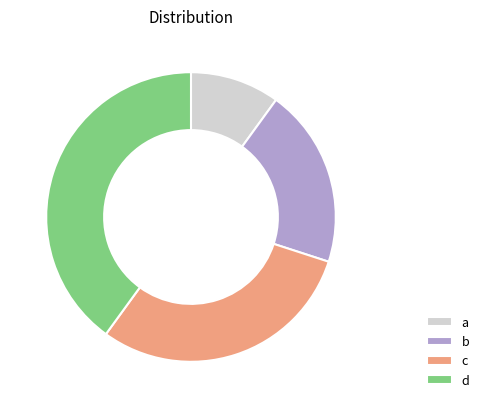

Approximately how many times larger is the value at a compared to c?

0.3